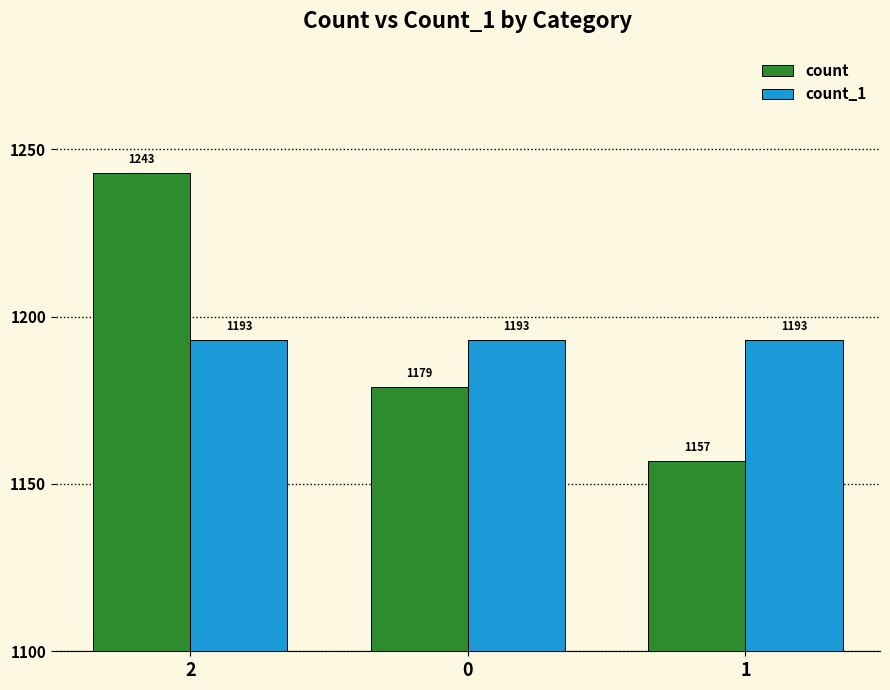

Is it true that count_1 equals 2058 at 0?

False